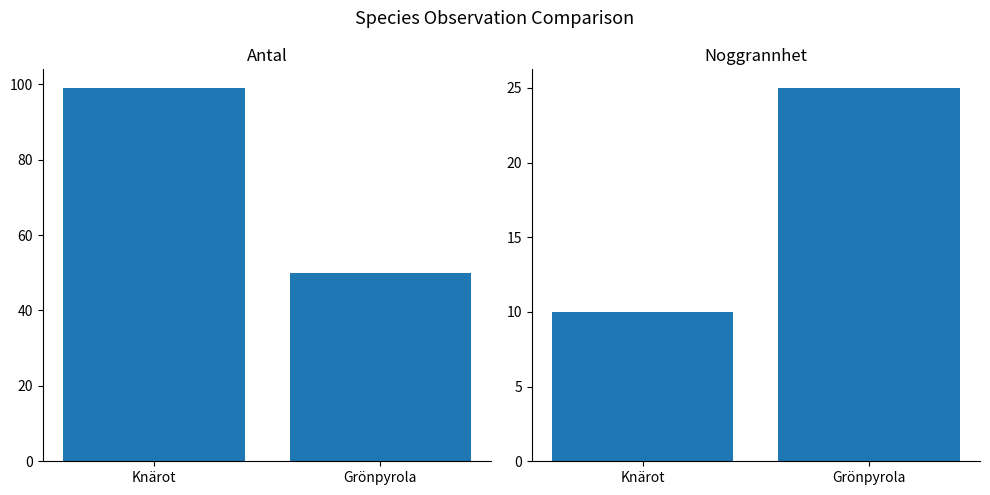

Reading right to left, list all the values displayed in this chart.

Antal: 50	99
Noggrannhet: 25	10